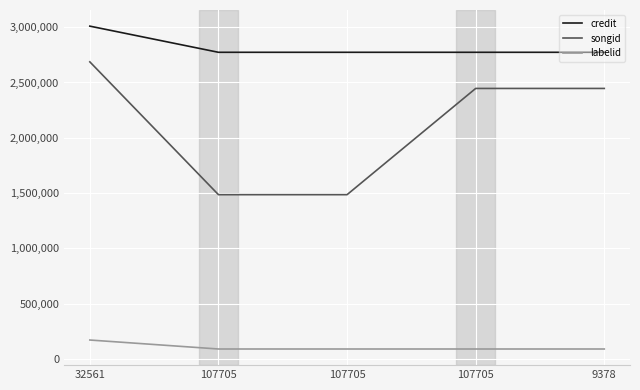

How many lines are shown in the chart?

3